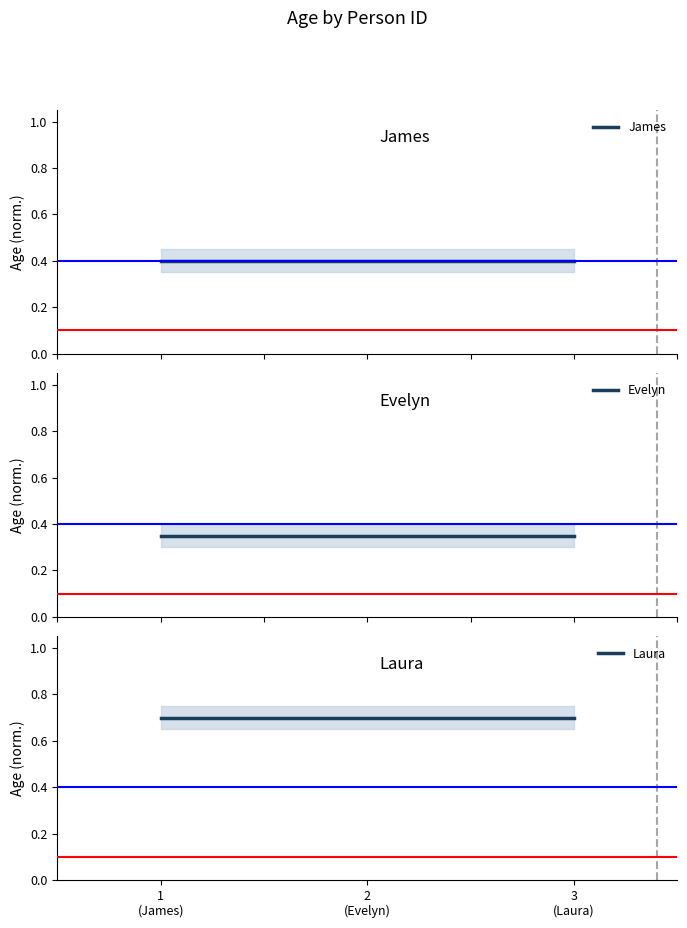

Which category has the lowest value in the James series?

1
(James)